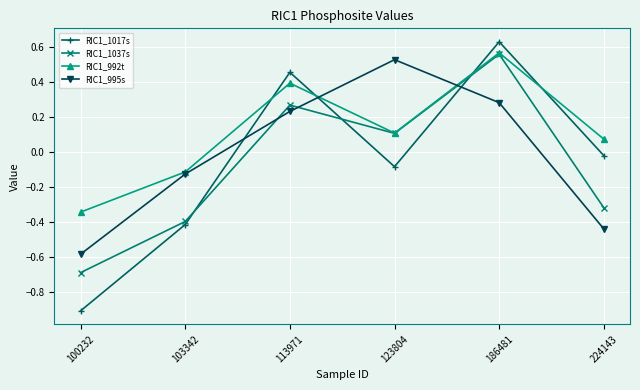

How many interior local valleys does the RIC1_1017s series have?

1